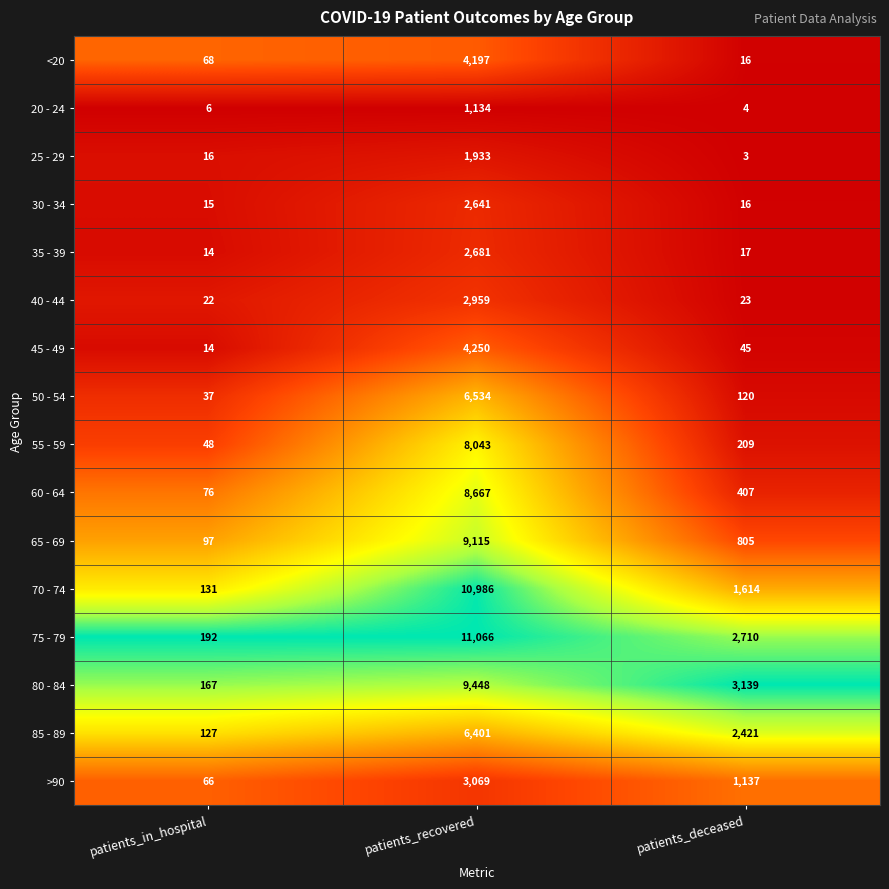

The 25 - 29 series shows 9 at patients_in_hospital. True or false?

False